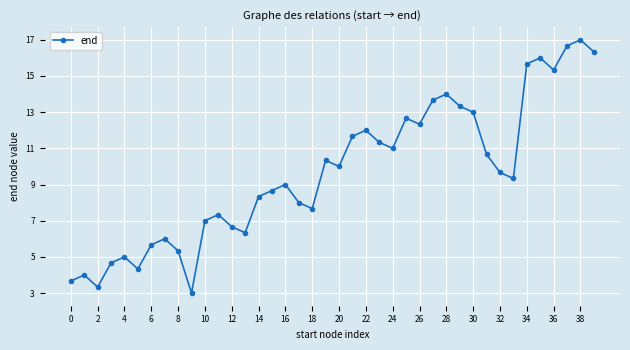

What is the value of the 36th point from the left?

16.0